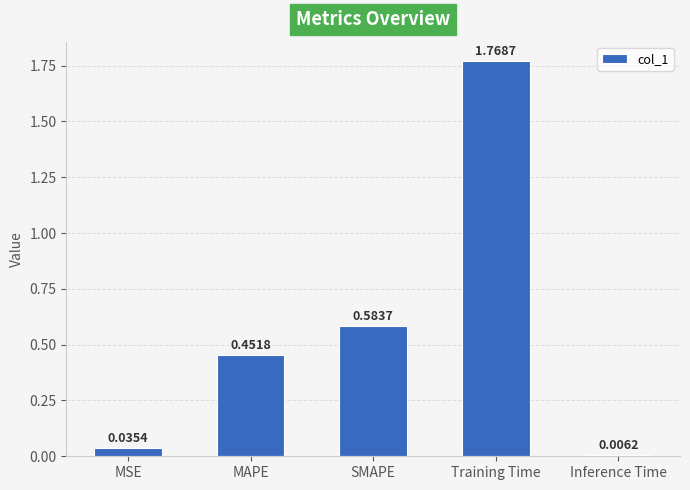

What is the change in value from MSE to SMAPE?

+0.5